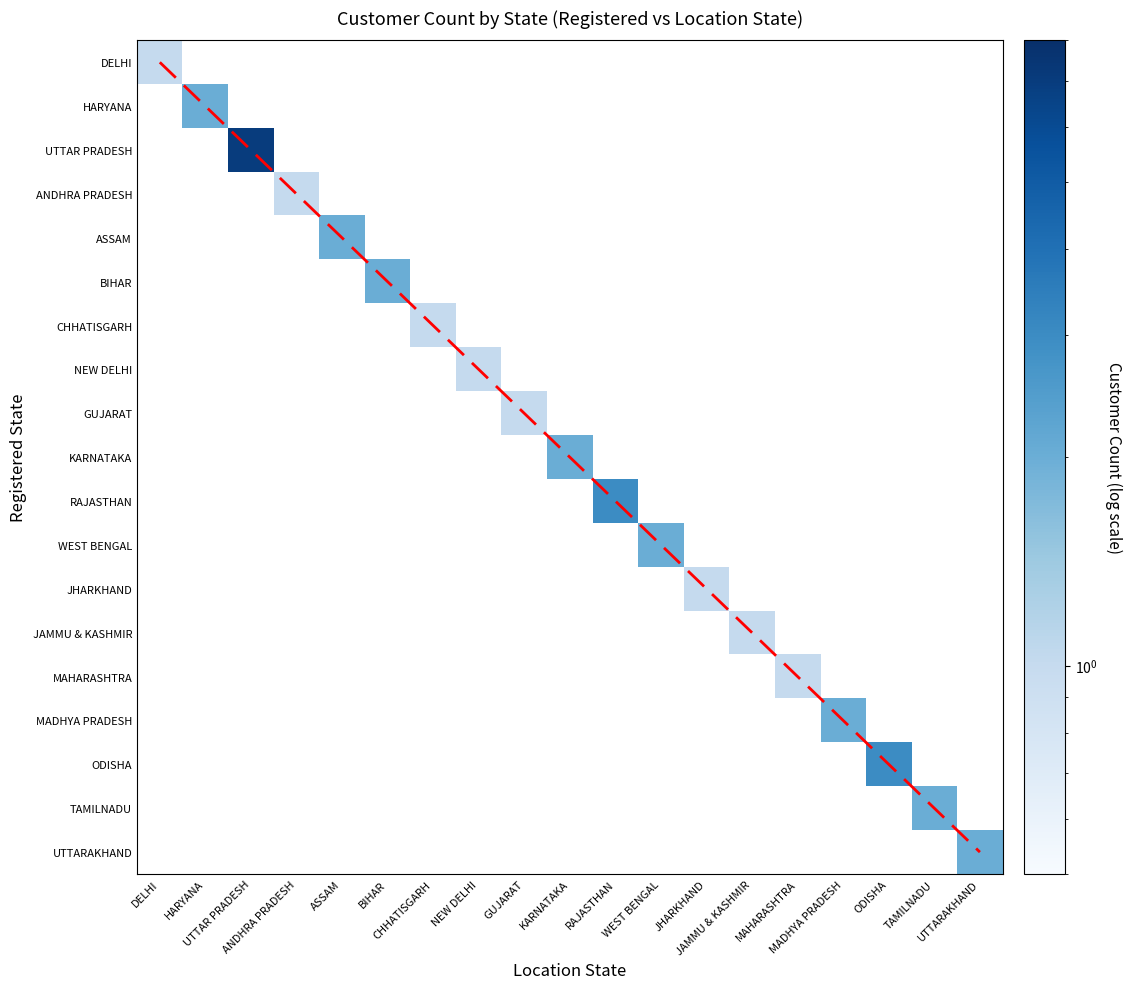

At how many categories does at least one series exceed 9?

9